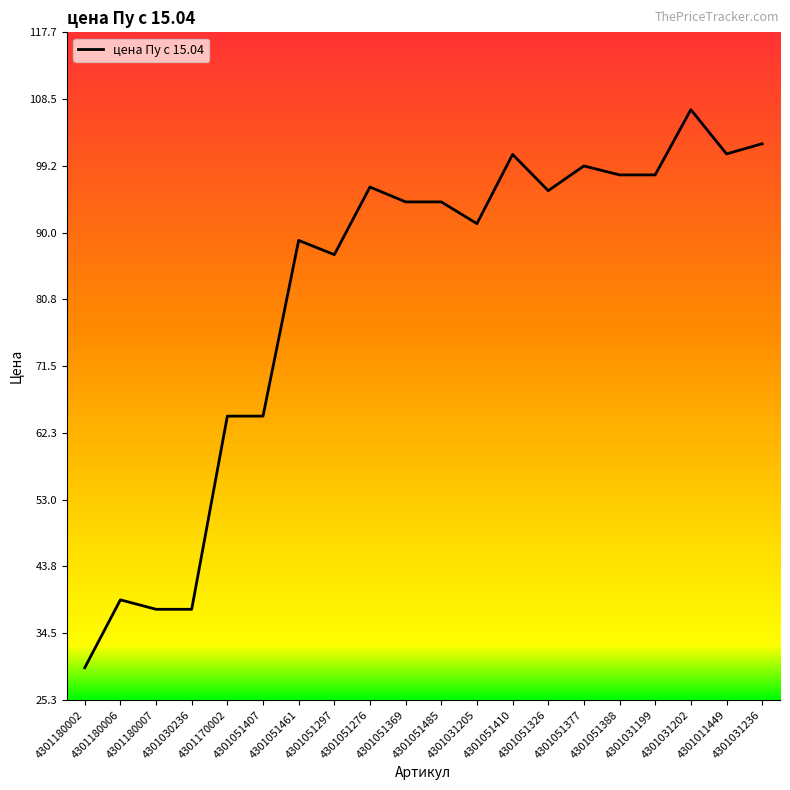

What is the change in value from 4301051485 to 4301051377?

+5.0